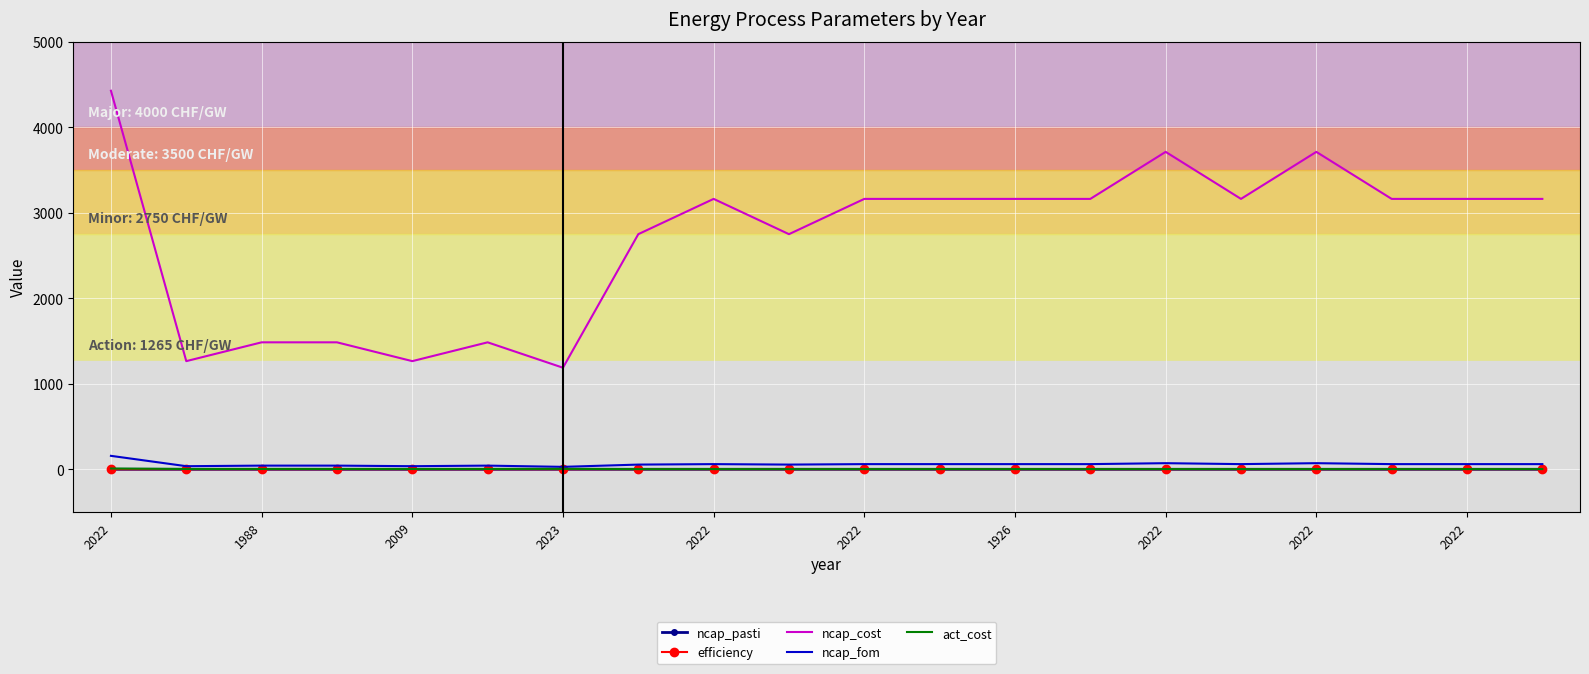

Which series has the widest spread of values?

ncap_cost